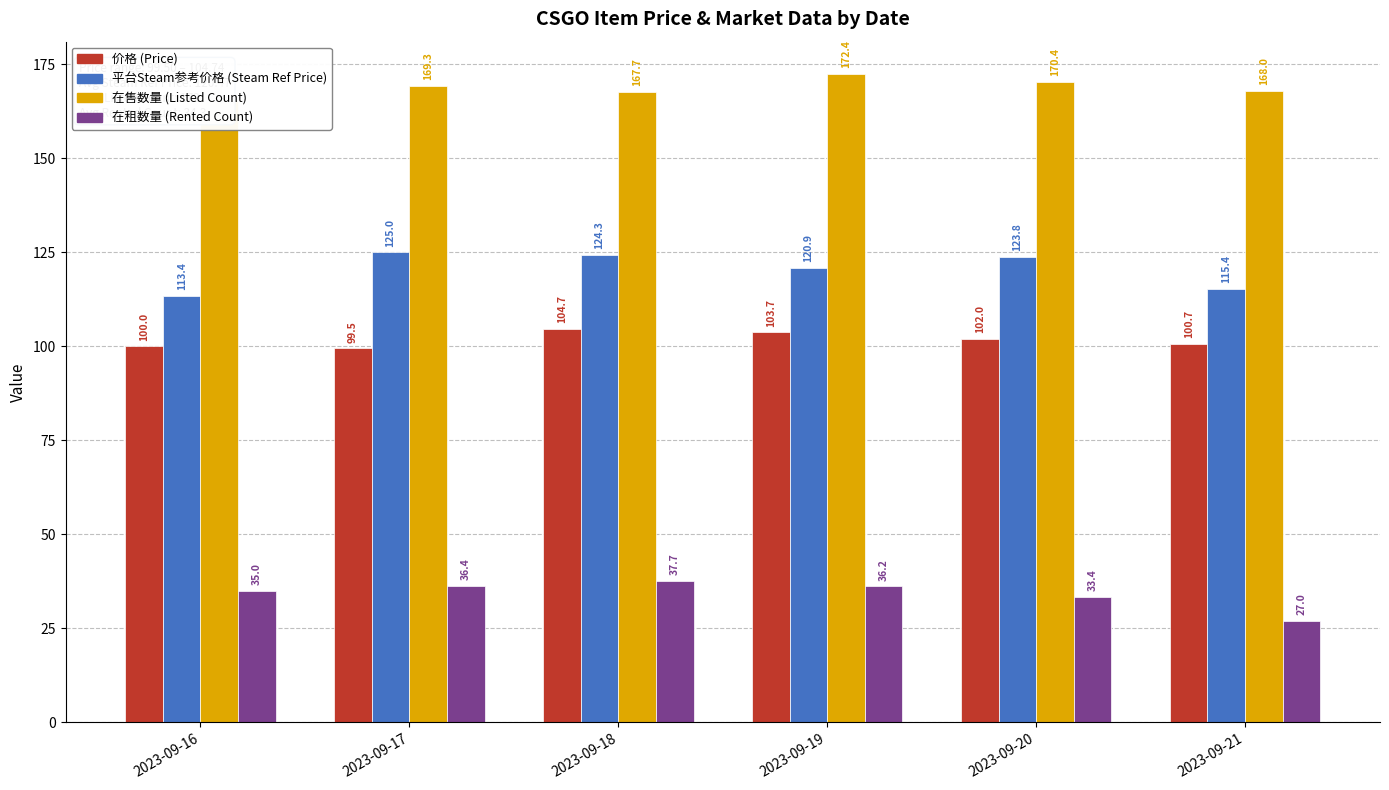

Which series has the largest total across all categories?

在售数量 (Listed Count)